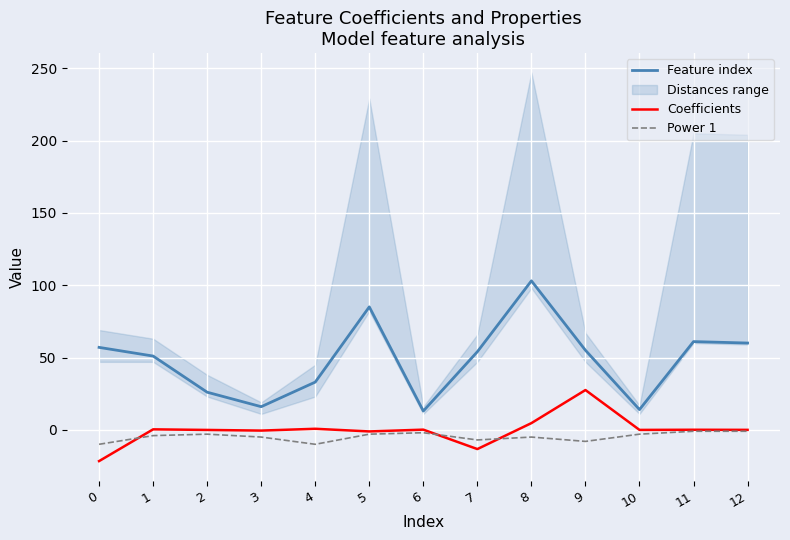

How many interior local peaks does the Power 1 series have?

3